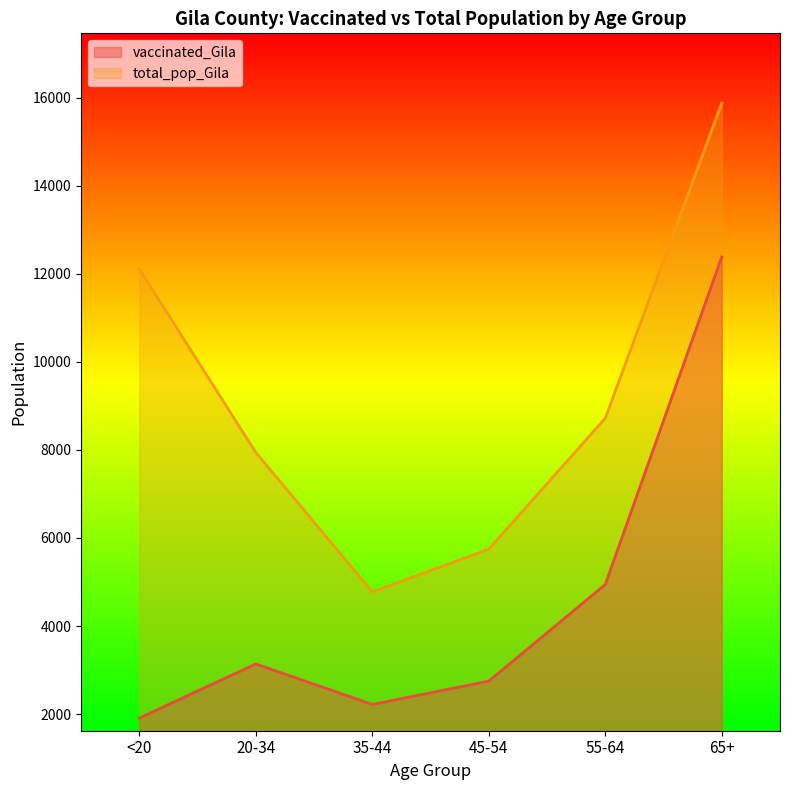

Which series has the largest total across all categories?

total_pop_Gila